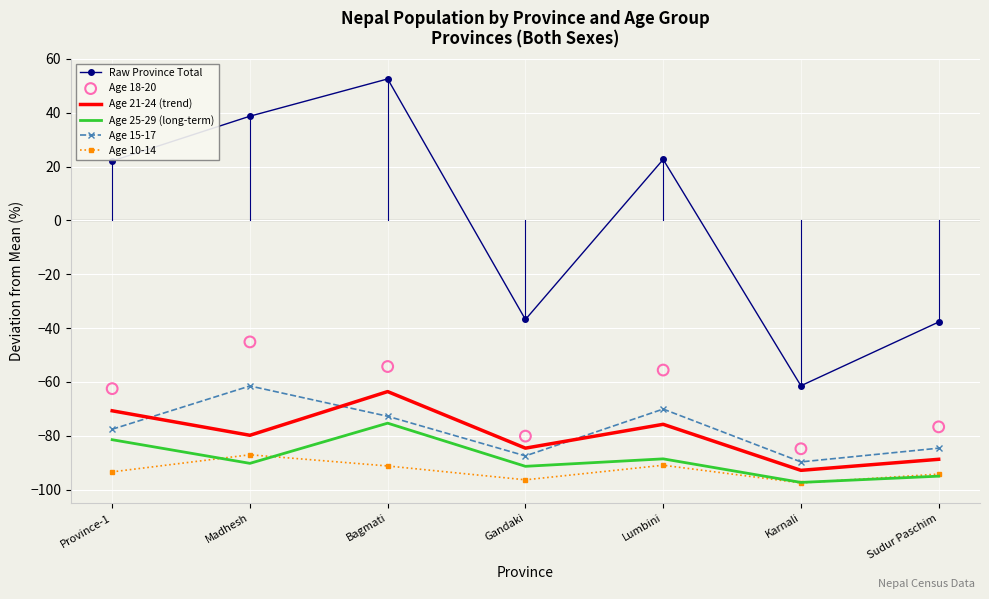

Which series contains the highest Y value?

Raw Province Total